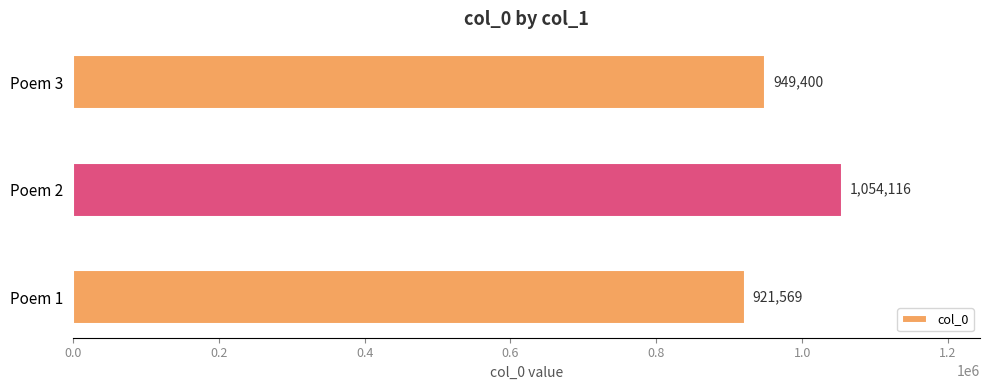

Which category has the highest value across all series?

Poem 2